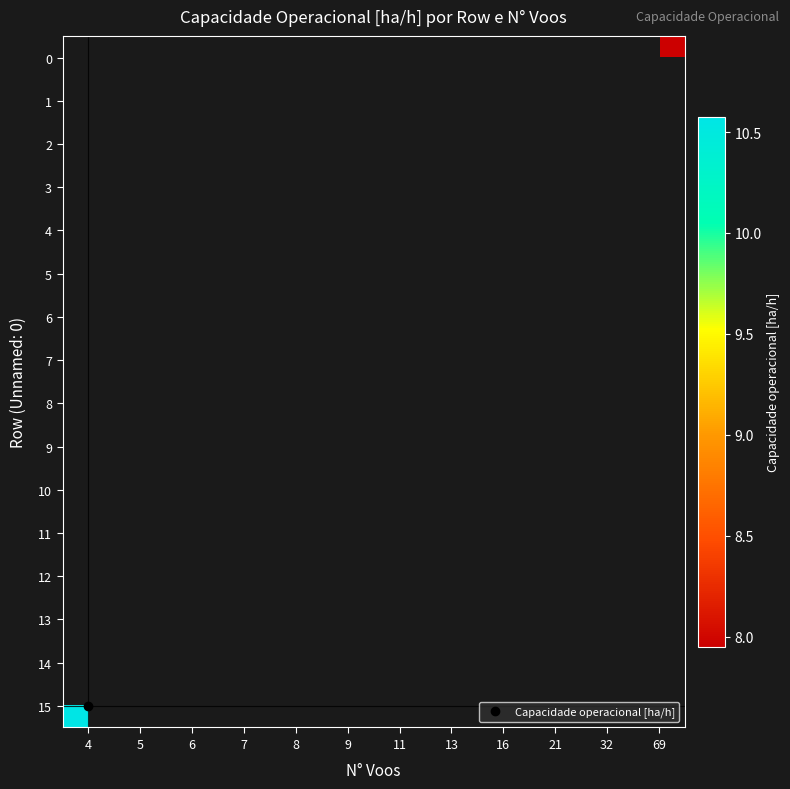

Rank the series at 16 from lowest to highest value.

row_0, row_1, row_2, row_3, row_4, row_5, row_6, row_7, row_8, row_9, row_10, row_11, row_12, row_13, row_14, row_15